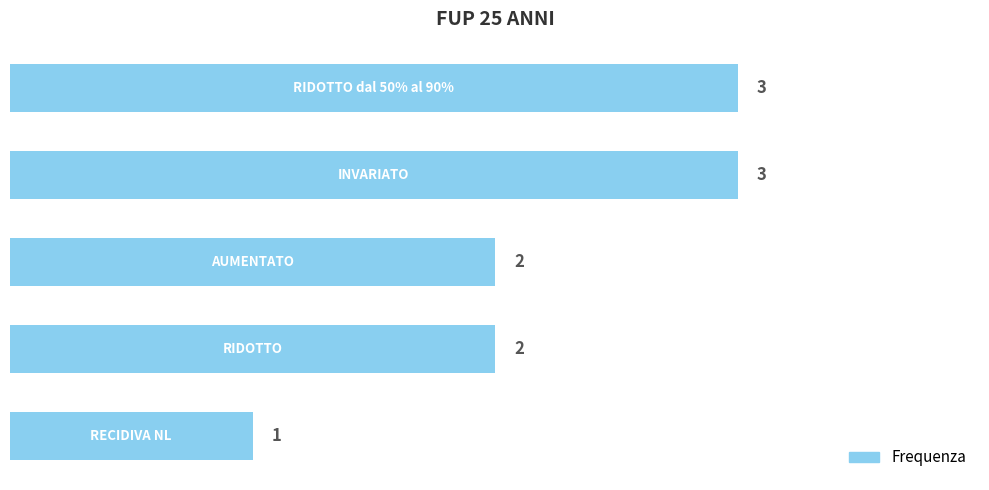

What is the smallest value displayed?

1